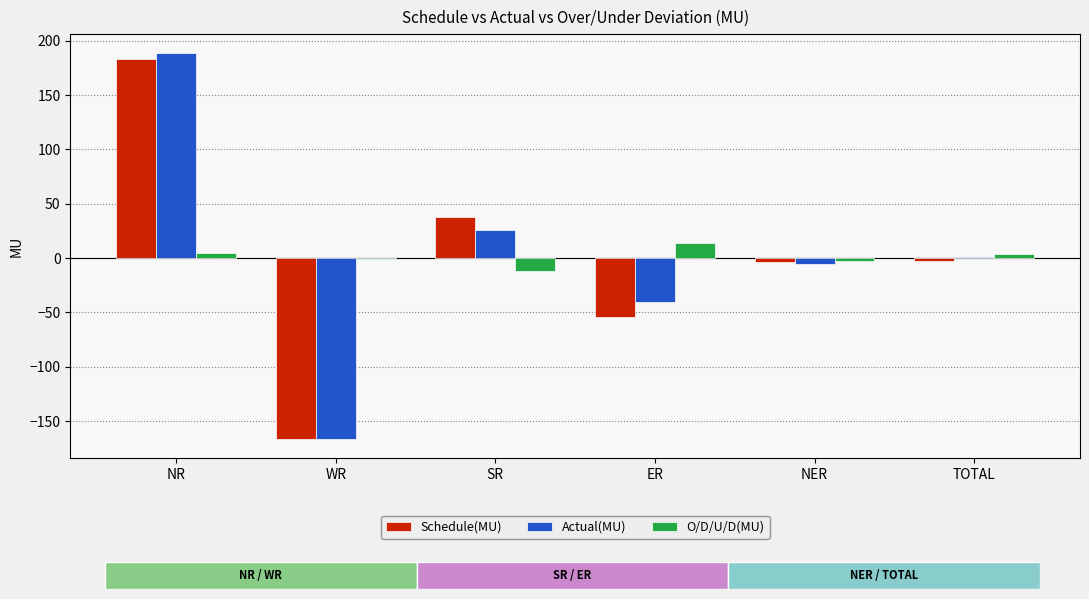

What is the sum of all O/D/U/D(MU) values?

7.7